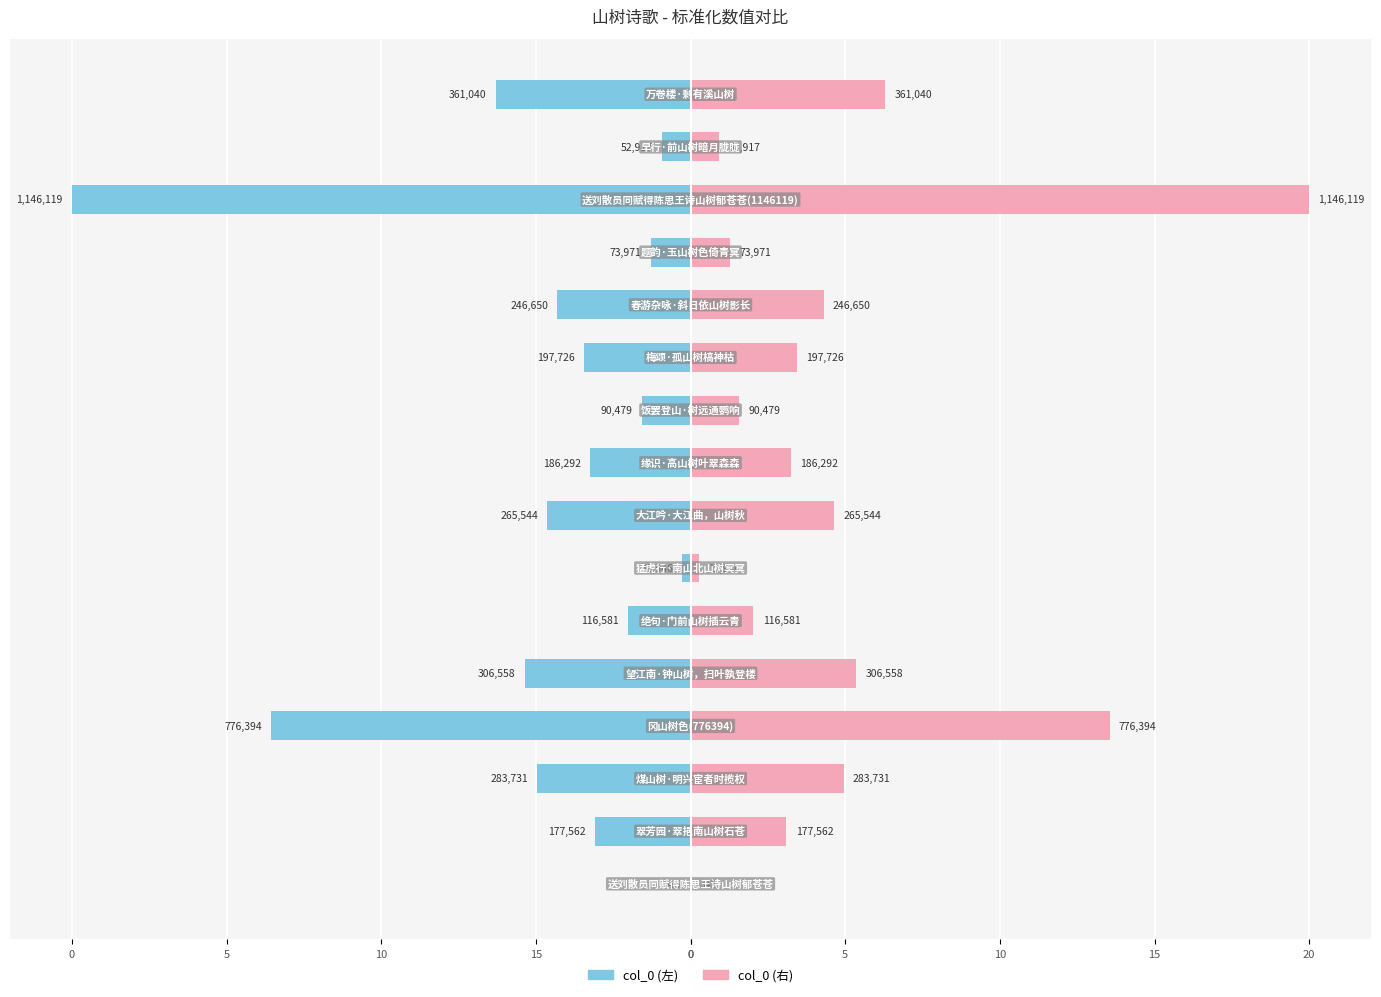

What is the highest value of the col_0 (pink) series?

20.0